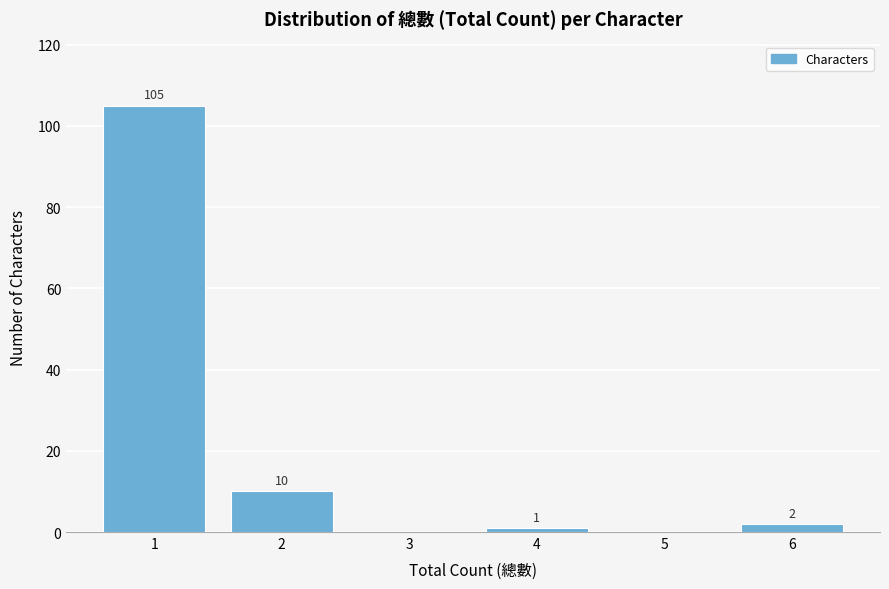

Reading right to left, list all the values displayed in this chart.

6=2	5=0	4=1	3=0	2=10	1=105